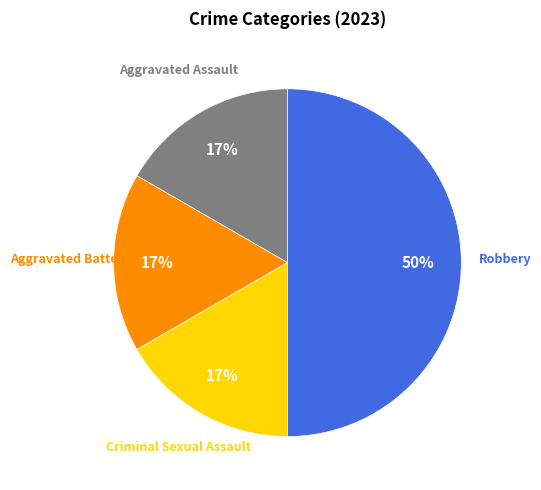

To the nearest percent, what is the difference between the largest and smallest slice percentages?

33%